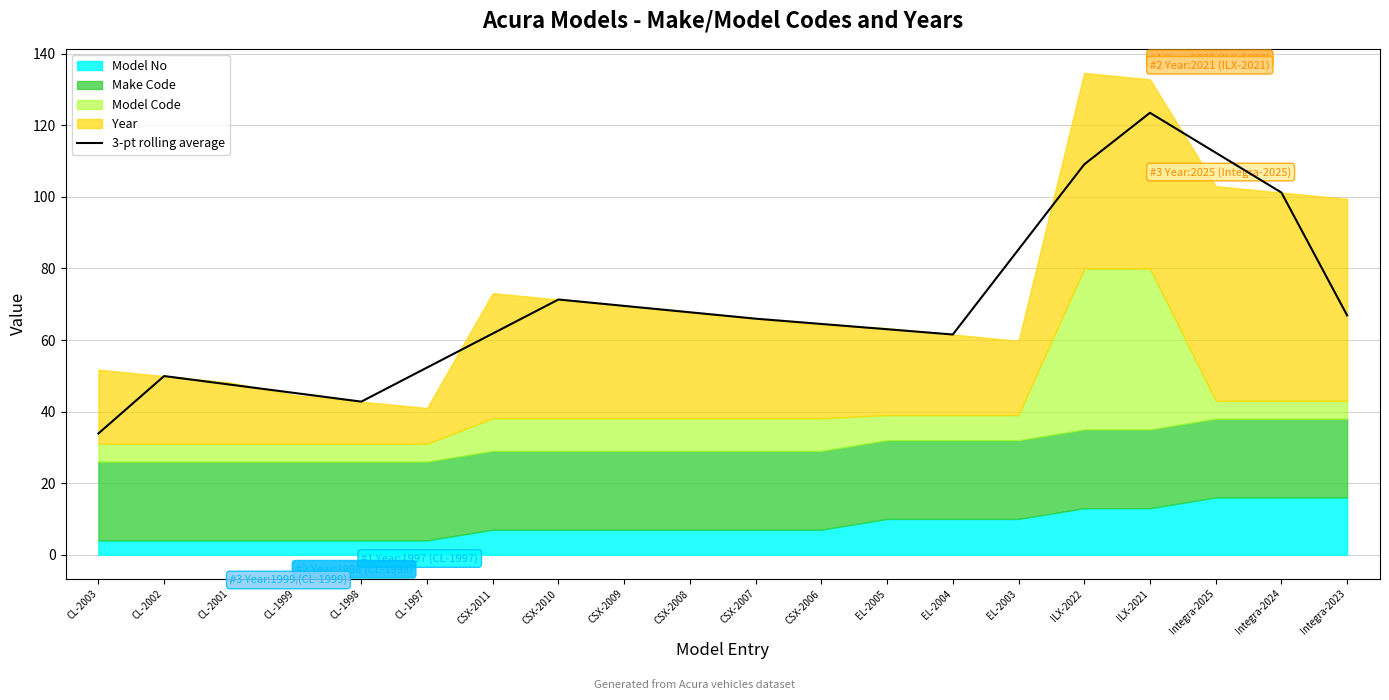

Where is the first local maximum?

CL-2002